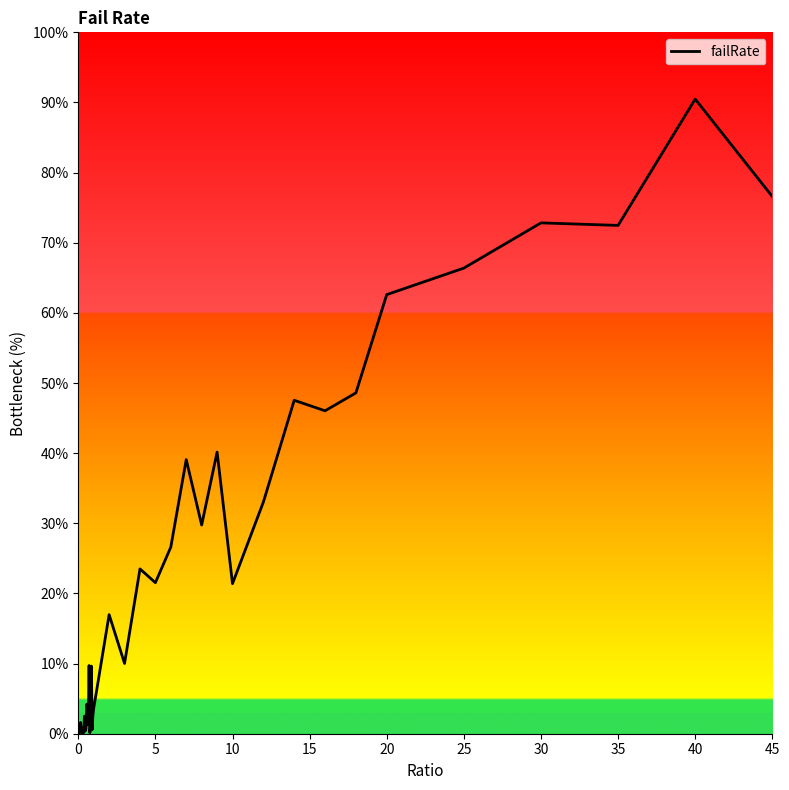

At which category does the chart reach its peak across all series?

40